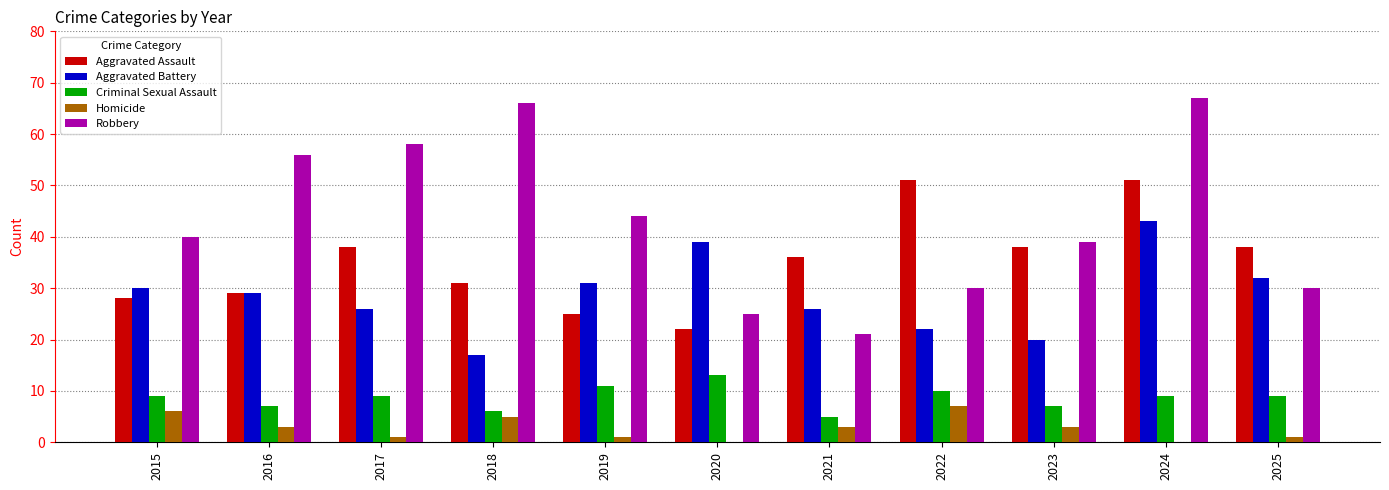

Reading left to right, list all the values displayed in this chart.

Aggravated Assault: 2015=28	2016=29	2017=38	2018=31	2019=25	2020=22	2021=36	2022=51	2023=38	2024=51	2025=38
Aggravated Battery: 2015=30	2016=29	2017=26	2018=17	2019=31	2020=39	2021=26	2022=22	2023=20	2024=43	2025=32
Criminal Sexual Assault: 2015=9	2016=7	2017=9	2018=6	2019=11	2020=13	2021=5	2022=10	2023=7	2024=9	2025=9
Homicide: 2015=6	2016=3	2017=1	2018=5	2019=1	2020=0	2021=3	2022=7	2023=3	2024=0	2025=1
Robbery: 2015=40	2016=56	2017=58	2018=66	2019=44	2020=25	2021=21	2022=30	2023=39	2024=67	2025=30